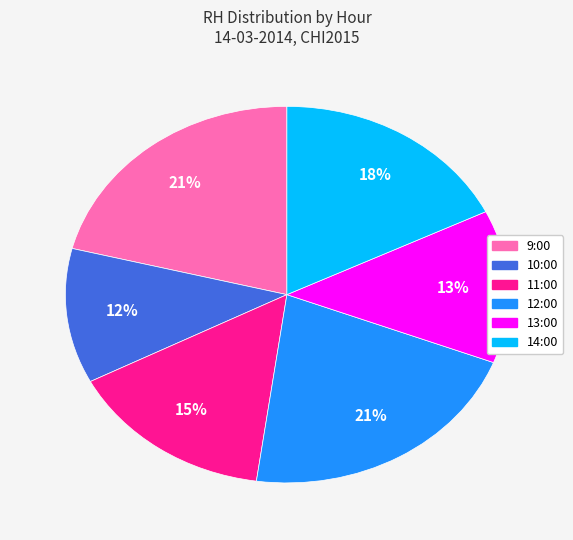

Which slice is the smallest?

10:00